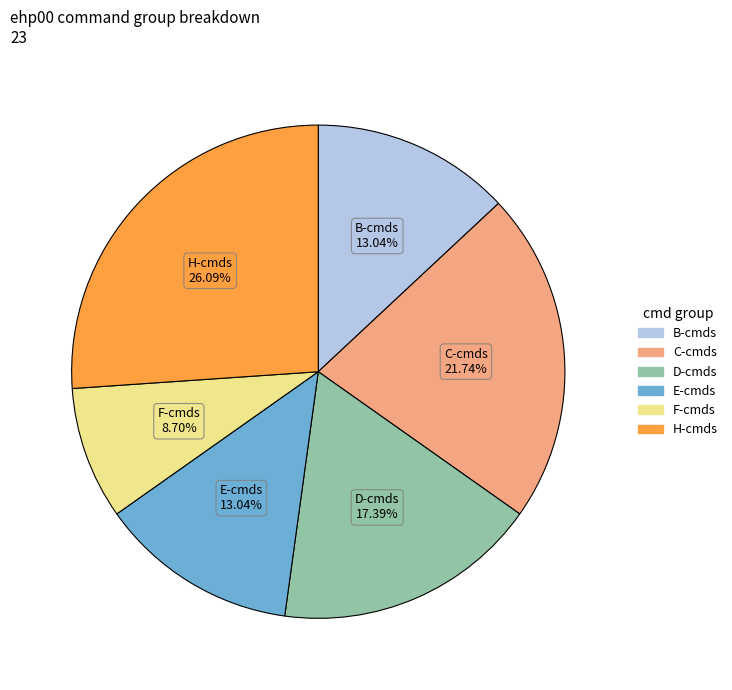

Is there a majority slice in this chart?

No